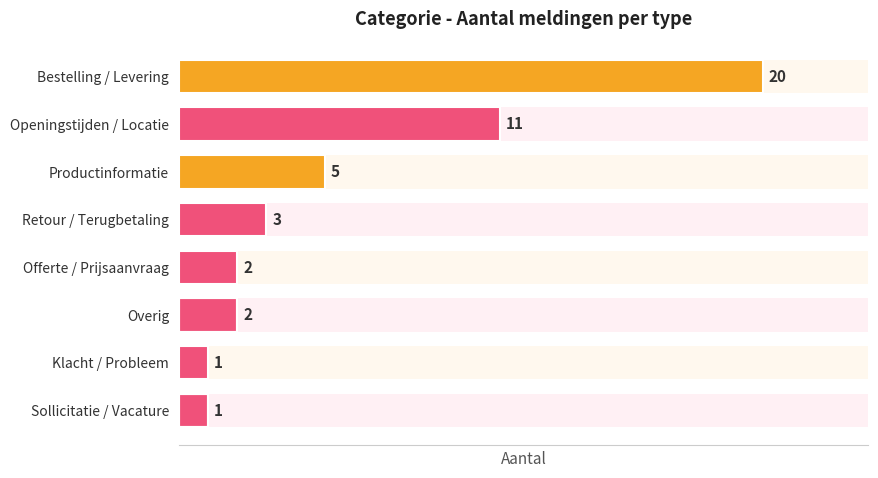

Is it true that the value at 3 is 5?

False